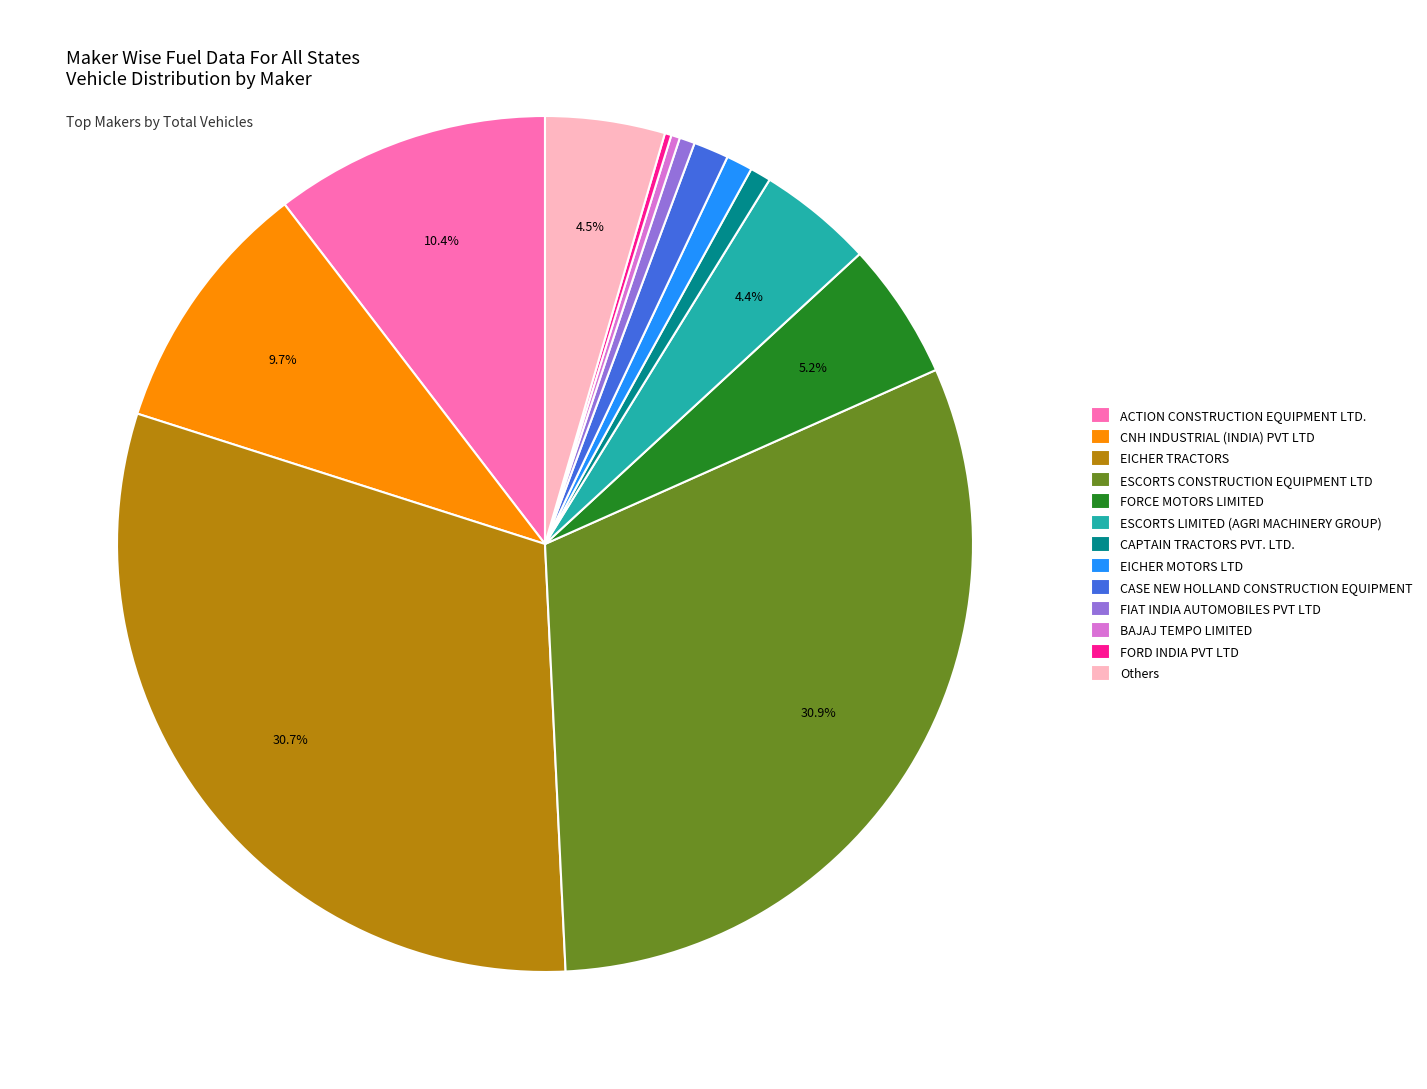

Does Others account for over 50% of the chart?

No